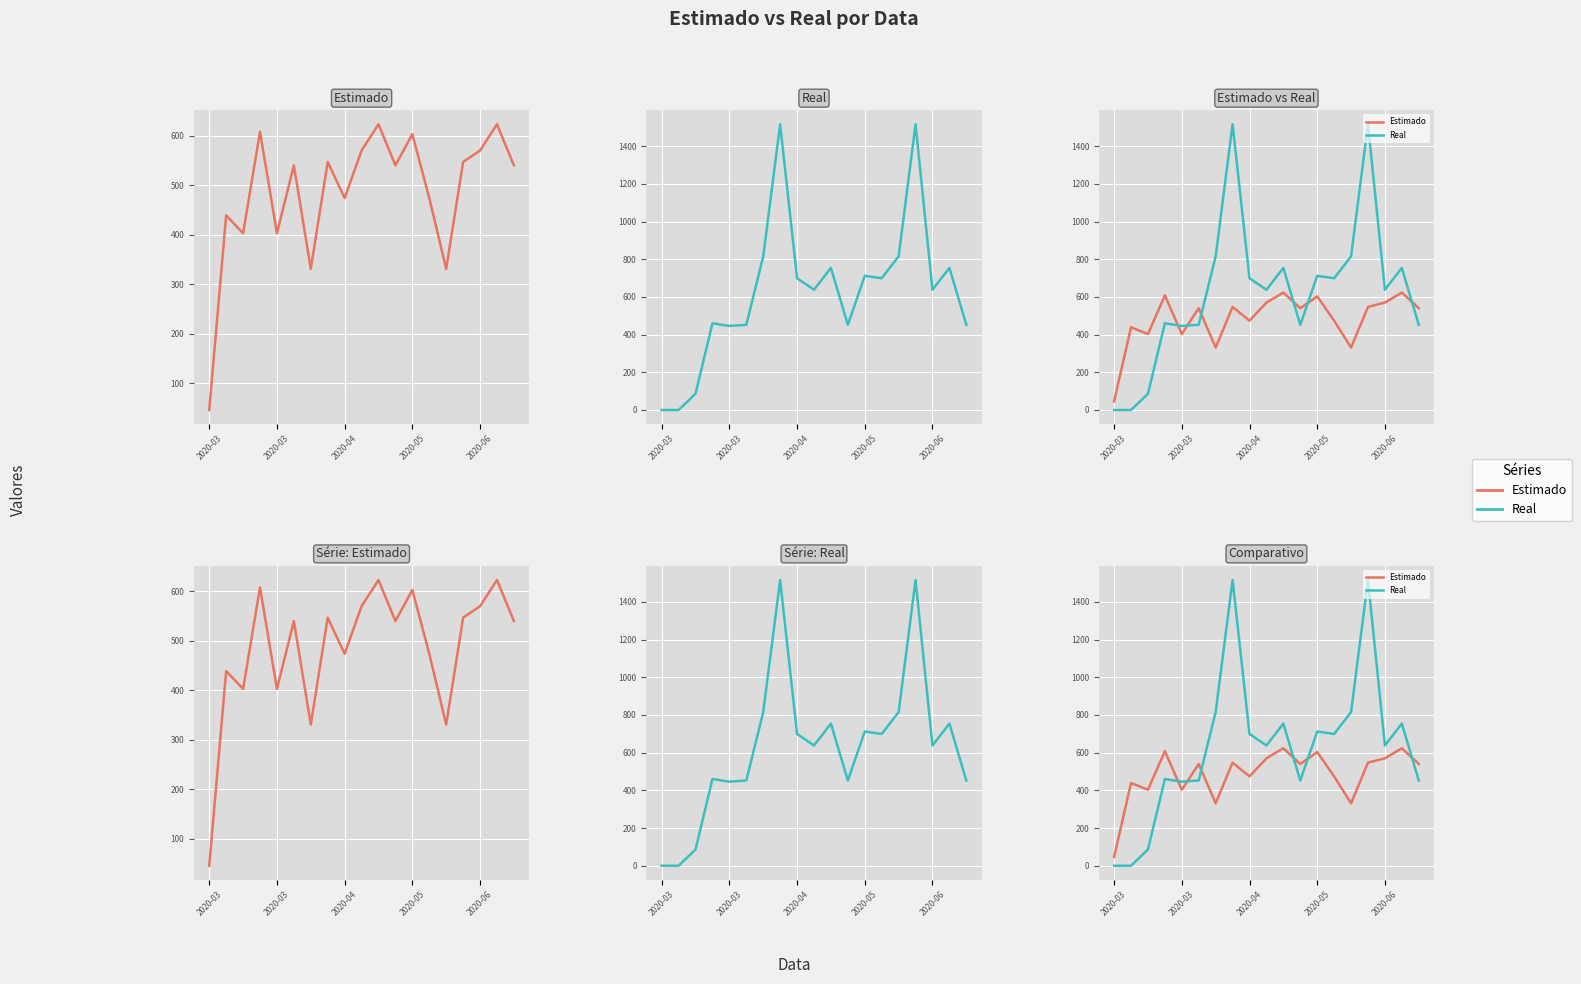

The Estimado series shows 629 at 2020-03. True or false?

False